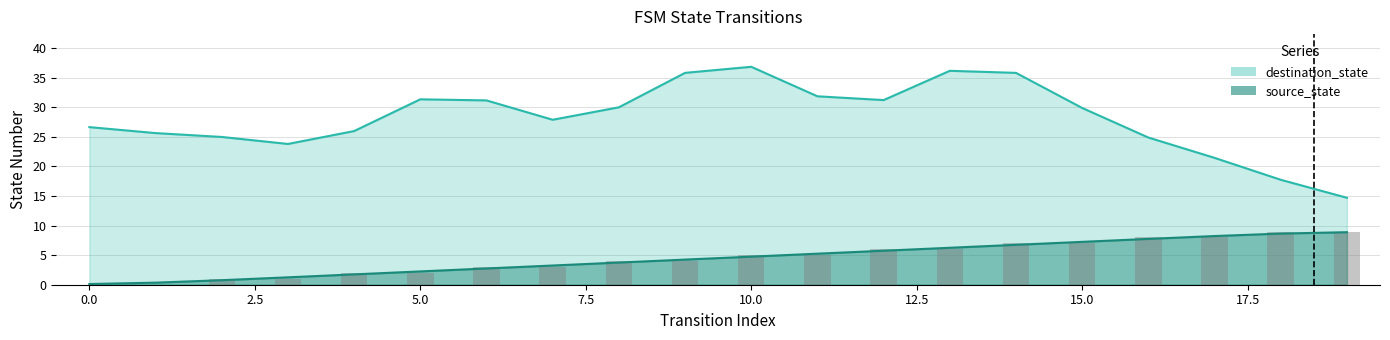

Which has a higher value, 4 or 6?

6